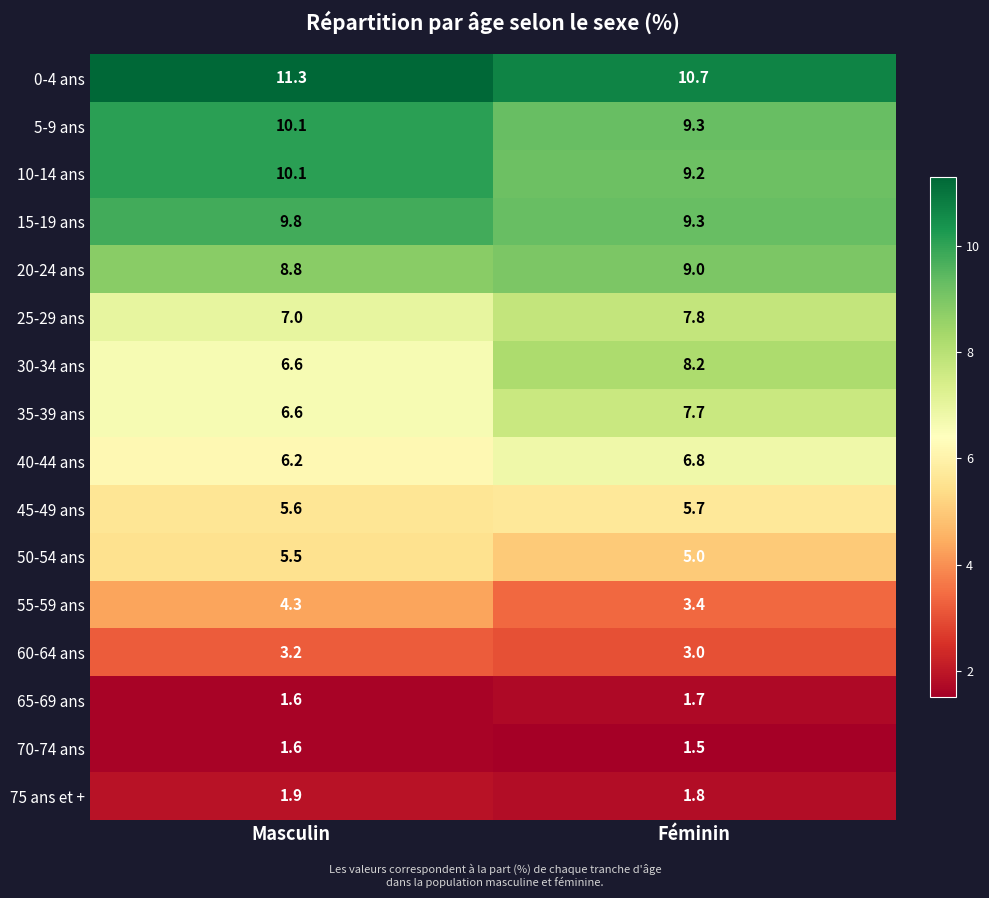

How many categories are shown in the chart?

2